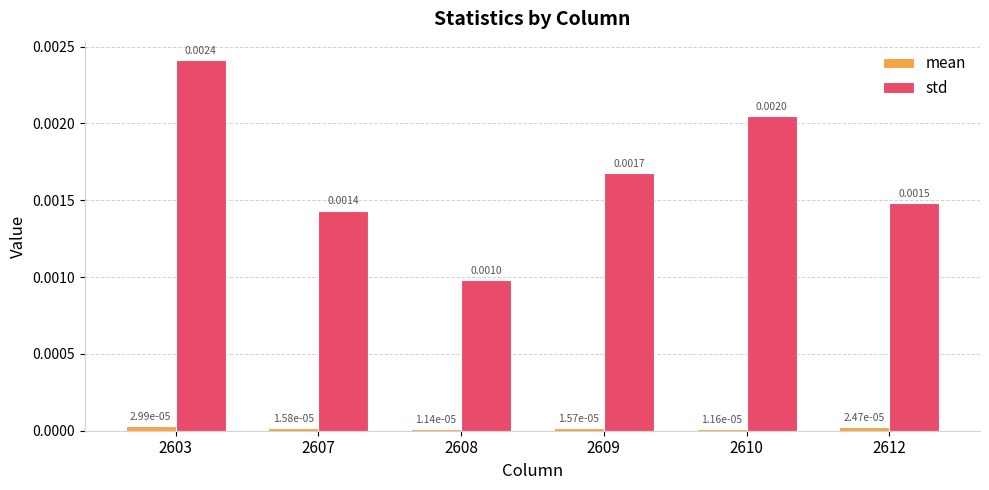

Which series has the largest total across all categories?

std